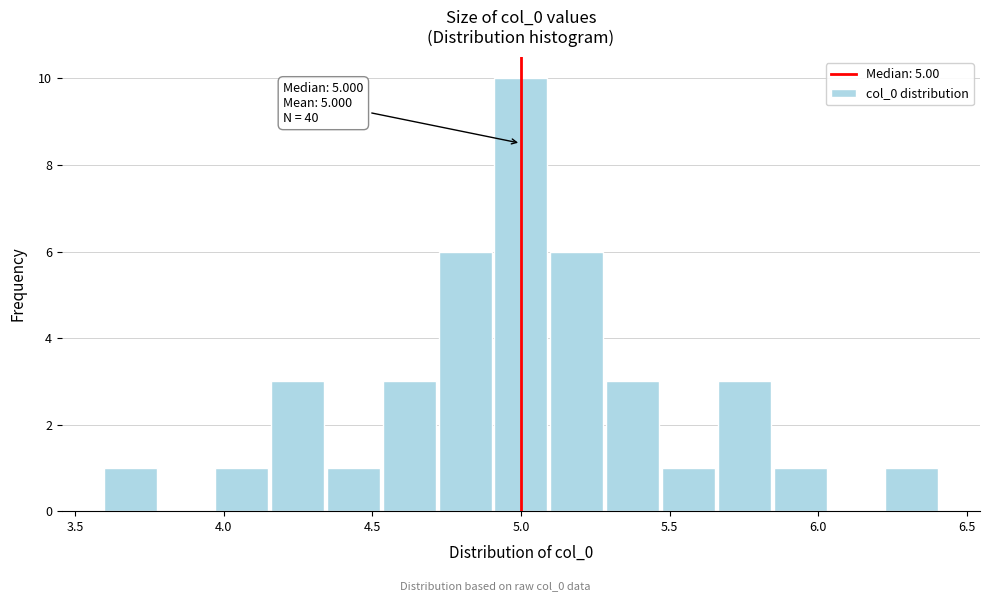

Read against the x-axis, roughly where is the centre of the tallest bar?

5.00